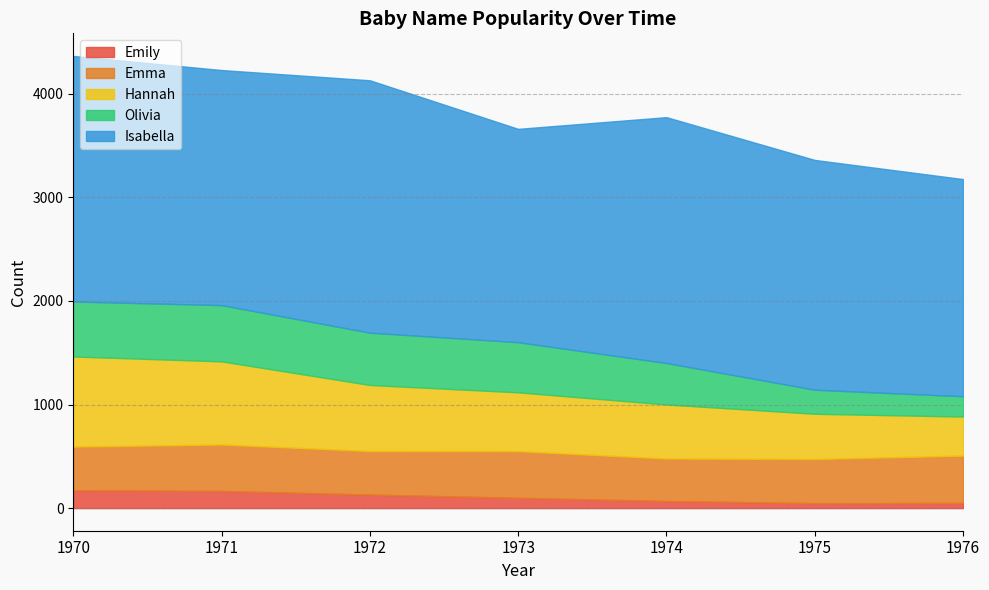

Which series changed the most between 1971 and 1973?

Hannah